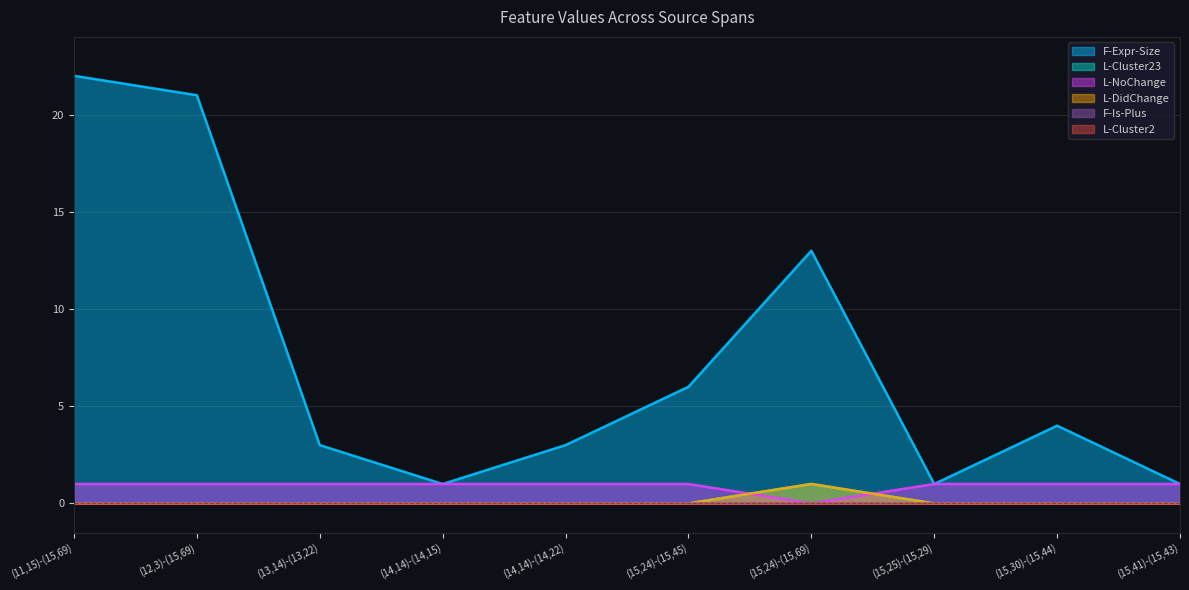

Rank the categories by F-Expr-Size value from lowest to highest.

(14,14)-(14,15), (15,25)-(15,29), (15,41)-(15,43), (13,14)-(13,22), (14,14)-(14,22), (15,30)-(15,44), (15,24)-(15,45), (15,24)-(15,69), (12,3)-(15,69), (11,15)-(15,69)